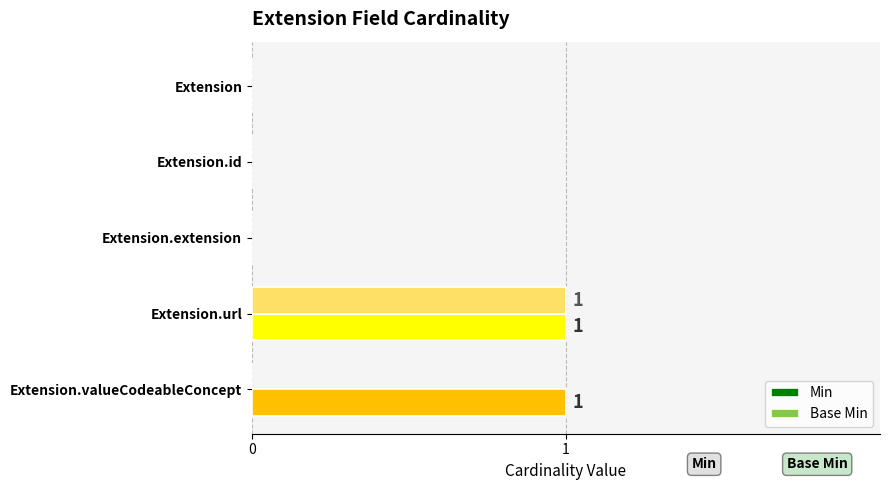

The Min series shows 0 at Extension. True or false?

True